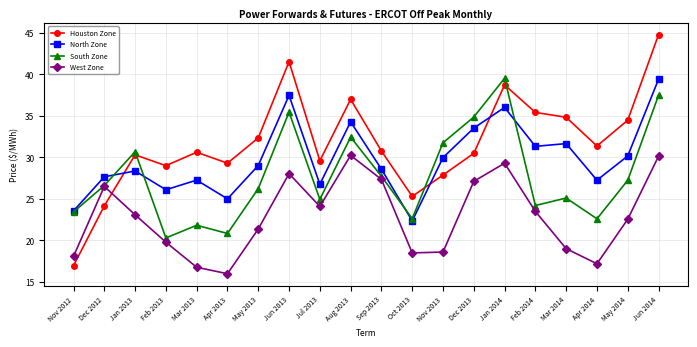

What is the sum of the Houston Zone values at Jun 2014 and Feb 2014?

80.2